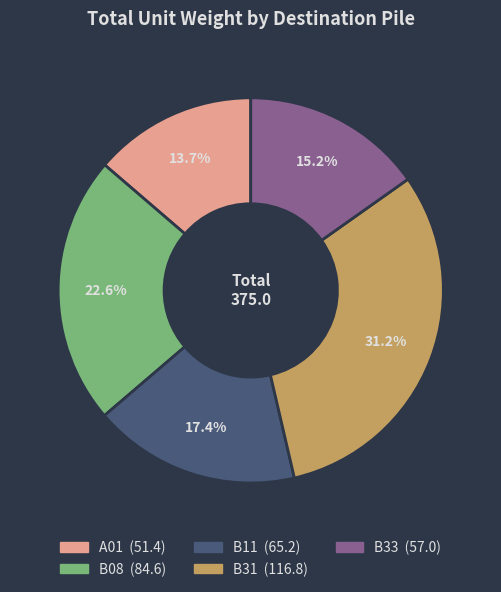

Rank the categories by value from lowest to highest.

A01, B33, B11, B08, B31